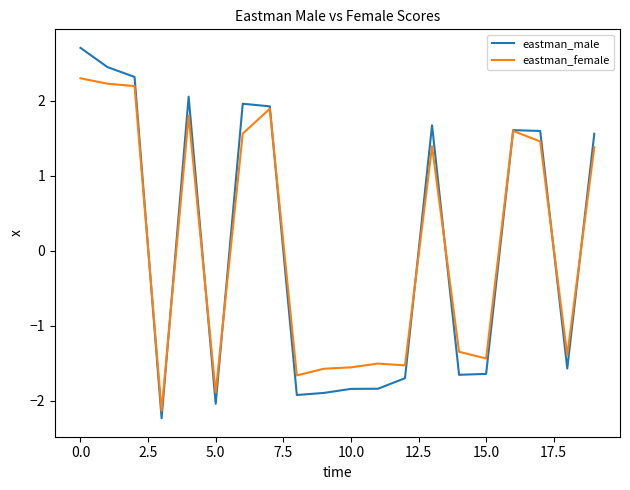

Rank the series by their maximum value, from lowest to highest.

eastman_female, eastman_male